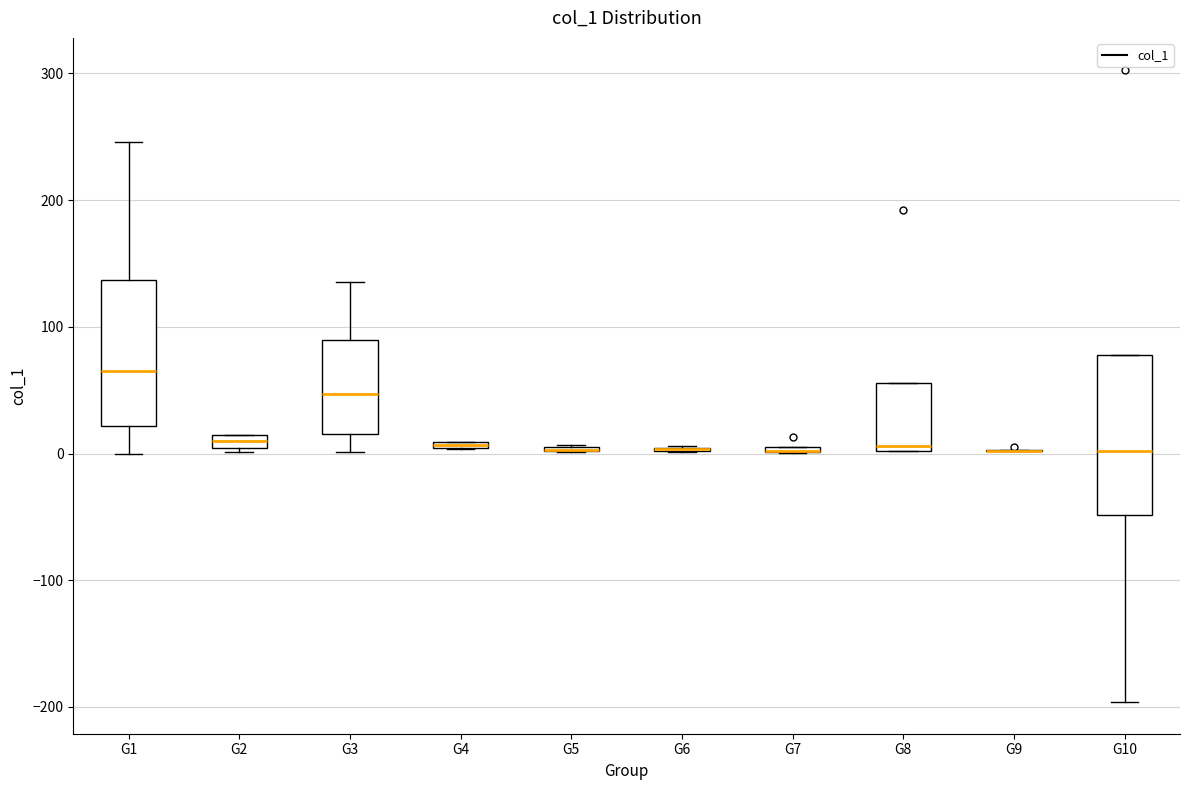

Which box is the tallest, from its lower edge to its upper edge?

G10